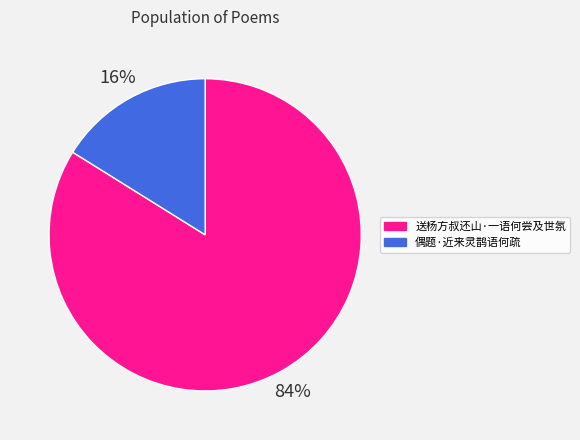

How many segments does this pie chart have?

2